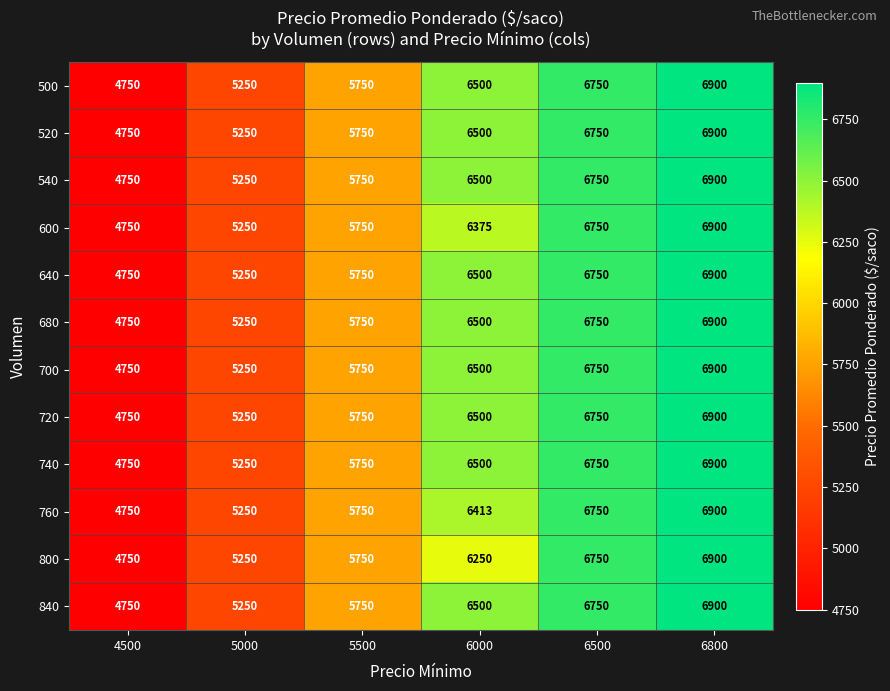

What is the minimum value shown in the chart?

4750